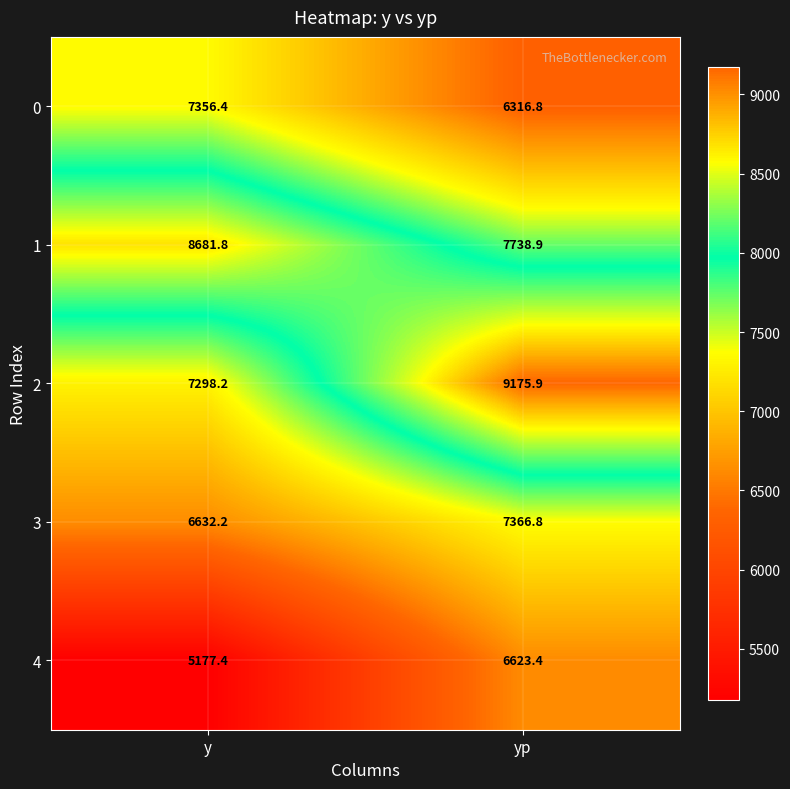

How many series are shown in this chart?

5